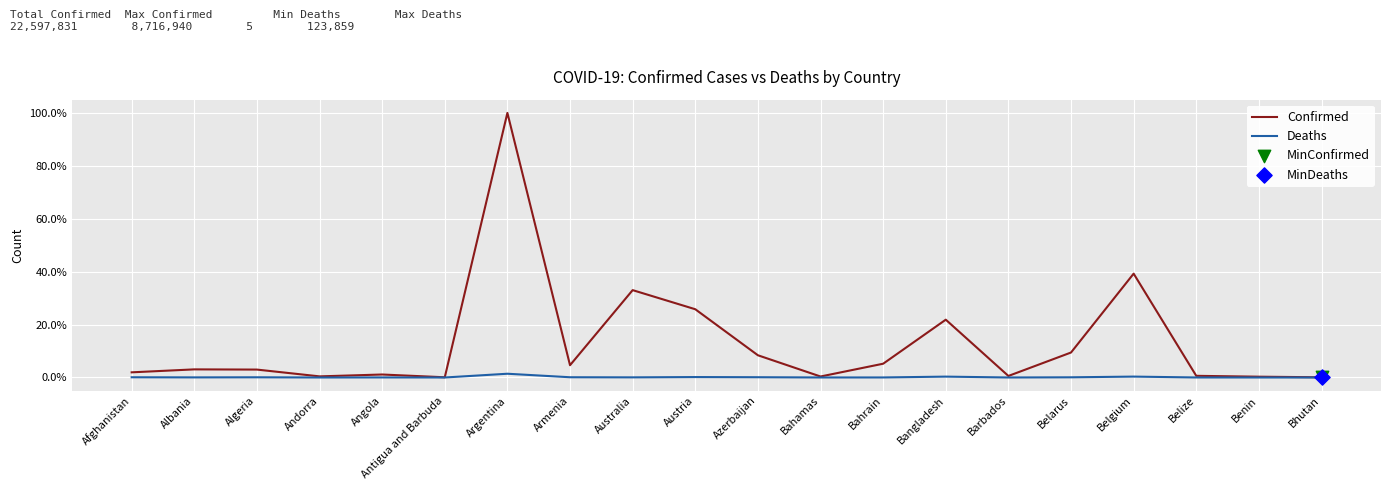

List the series in order of their peak value, lowest first.

Deaths, Confirmed